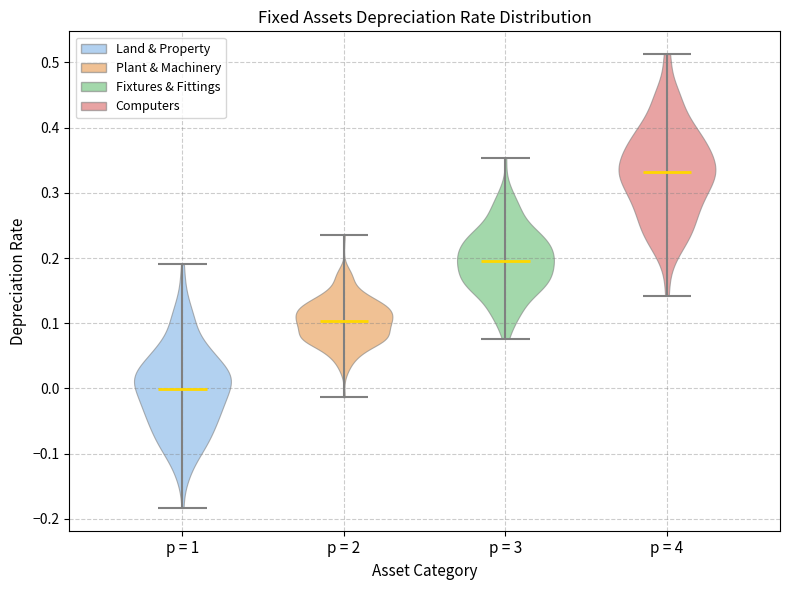

Reading left to right, read every violin against the y-axis: where its median line is, and the lowest and highest points it reaches. The values are not printed on the chart, so give them approximately, as read against the axis.

p = 1: median line 0.00, lowest point -0.18, highest point 0.19
p = 2: median line 0.10, lowest point -0.01, highest point 0.23
p = 3: median line 0.20, lowest point 0.08, highest point 0.35
p = 4: median line 0.33, lowest point 0.14, highest point 0.51